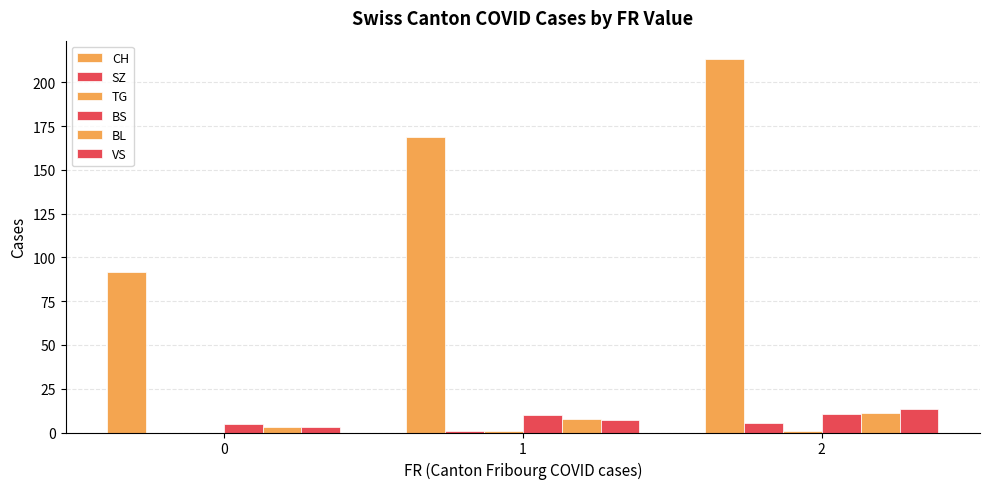

How many data points does each series have?

3